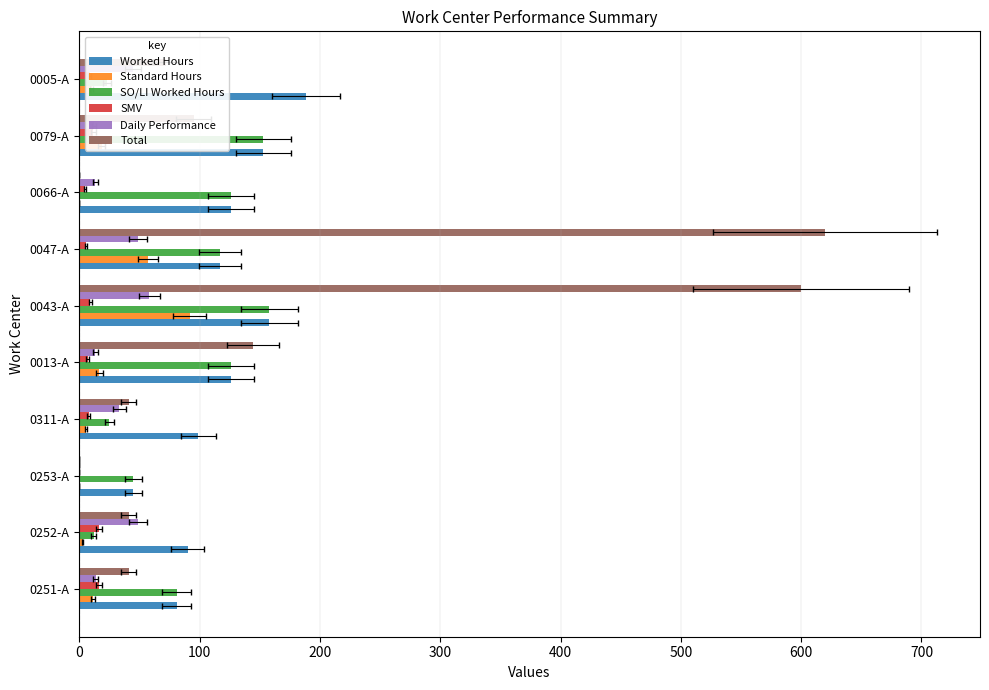

The Total series shows 600.0 at 0043-A. True or false?

True